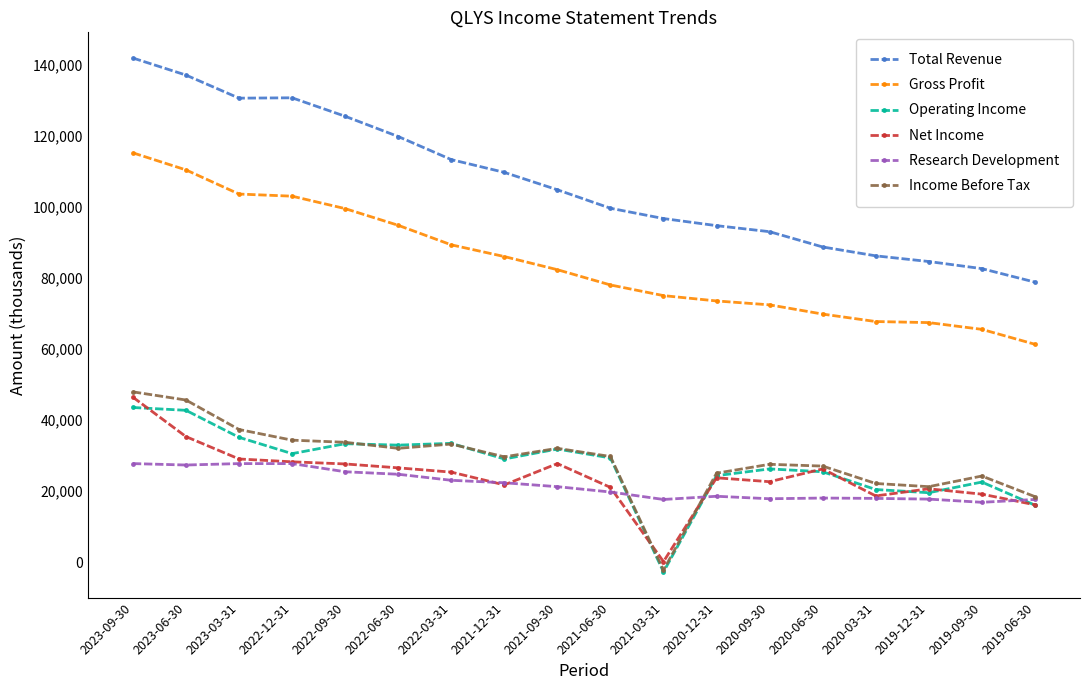

True or false: Total Revenue has a value of 104900 at 2021-09-30.

True